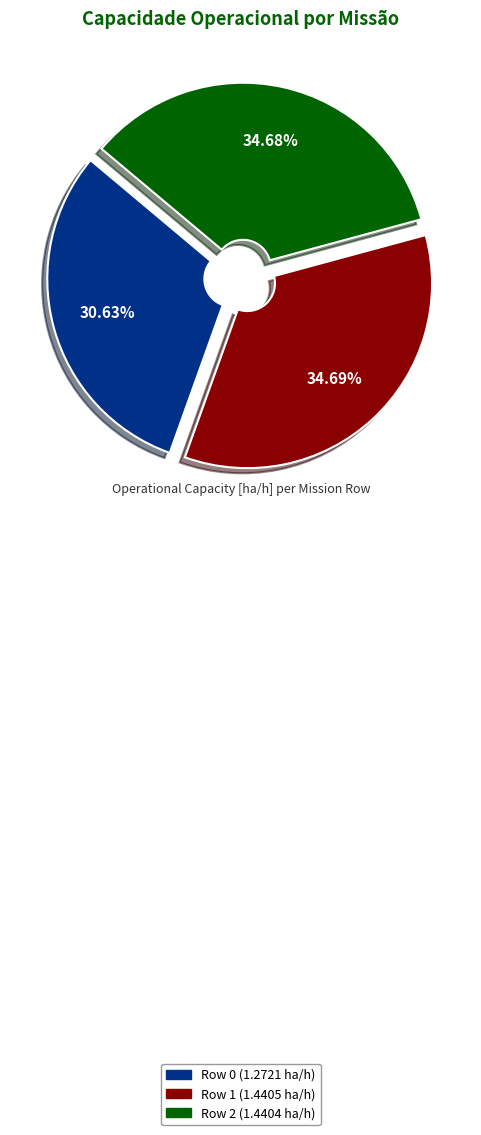

Is Row 0 the majority of the pie?

No